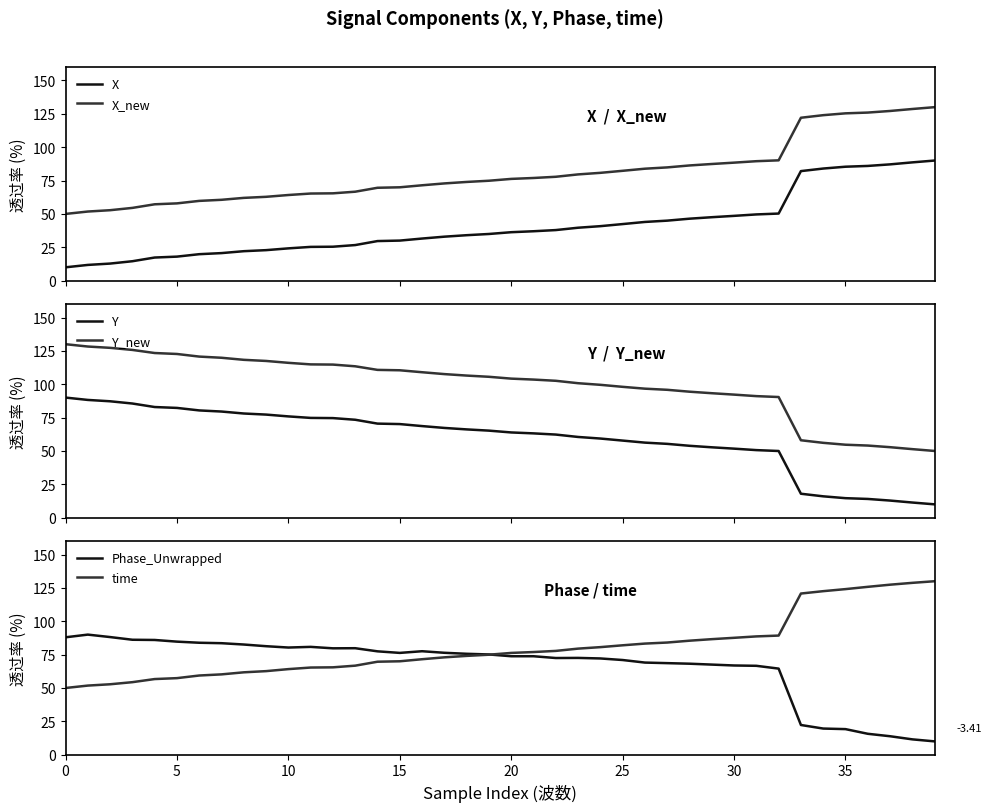

Reading left to right, what are all the values shown in this chart?

X: 10.0	11.8	12.8	14.6	17.3	18.0	19.8	20.6	22.1	22.9	24.2	25.3	25.4	26.7	29.7	30.0	31.6	33.0	34.1	35.0	36.3	37.0	37.9	39.7	40.8	42.4	44.0	45.0	46.4	47.5	48.6	49.6	50.3	82.1	84.0	85.4	86.0	87.1	88.6	90.0
X_new: 50.0	51.8	52.8	54.5	57.2	57.9	59.8	60.6	62.0	62.8	64.2	65.3	65.4	66.7	69.6	70.0	71.5	72.9	74.0	74.9	76.2	76.9	77.8	79.6	80.8	82.3	83.9	84.9	86.3	87.4	88.4	89.5	90.2	122.1	124.0	125.4	125.9	127.1	128.6	130.0
Y: 90.0	88.2	87.2	85.5	82.9	82.3	80.4	79.5	78.1	77.3	75.9	74.8	74.6	73.4	70.5	70.1	68.6	67.3	66.2	65.2	63.9	63.2	62.3	60.5	59.3	57.8	56.2	55.3	53.9	52.7	51.7	50.6	50.0	17.9	16.0	14.6	14.0	12.8	11.4	10.0
Y_new: 130.0	128.3	127.3	125.7	123.4	122.7	120.7	119.8	118.3	117.4	116.0	114.9	114.7	113.4	110.8	110.5	109.0	107.6	106.5	105.6	104.2	103.5	102.6	100.8	99.6	98.0	96.7	95.8	94.4	93.3	92.2	91.1	90.4	58.0	56.1	54.7	54.0	52.8	51.4	50.0
Phase_Unwrapped: 88.0	90.0	88.2	86.1	86.0	84.7	83.9	83.6	82.6	81.3	80.3	80.8	79.7	79.8	77.5	76.3	77.5	76.4	75.6	75.1	73.8	73.8	72.5	72.5	72.1	71.0	69.0	68.6	68.2	67.5	66.9	66.6	64.5	22.3	19.6	19.2	15.7	13.9	11.5	10.0
time: 50.0	51.8	52.8	54.4	56.7	57.4	59.4	60.2	61.7	62.6	64.1	65.3	65.5	66.7	69.7	70.0	71.6	73.0	74.1	74.9	76.3	76.9	77.8	79.5	80.6	82.0	83.3	84.1	85.4	86.6	87.6	88.7	89.3	120.8	122.6	124.1	125.8	127.4	128.8	130.0